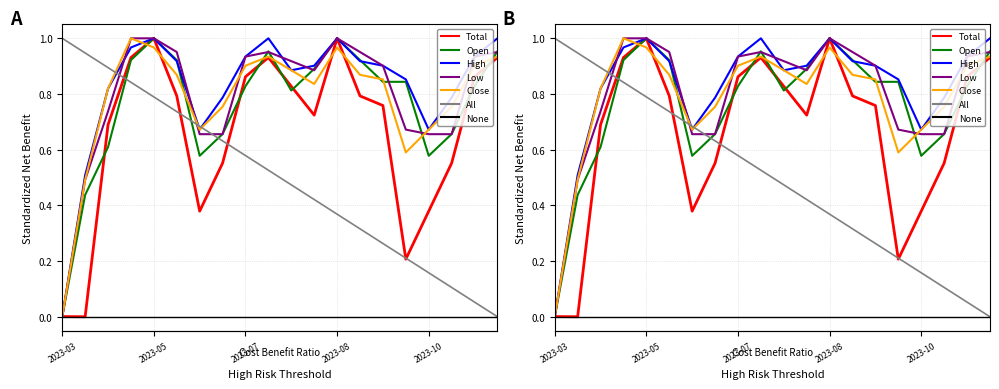

True or false: Total has more than 0 points higher than both neighbors.

True